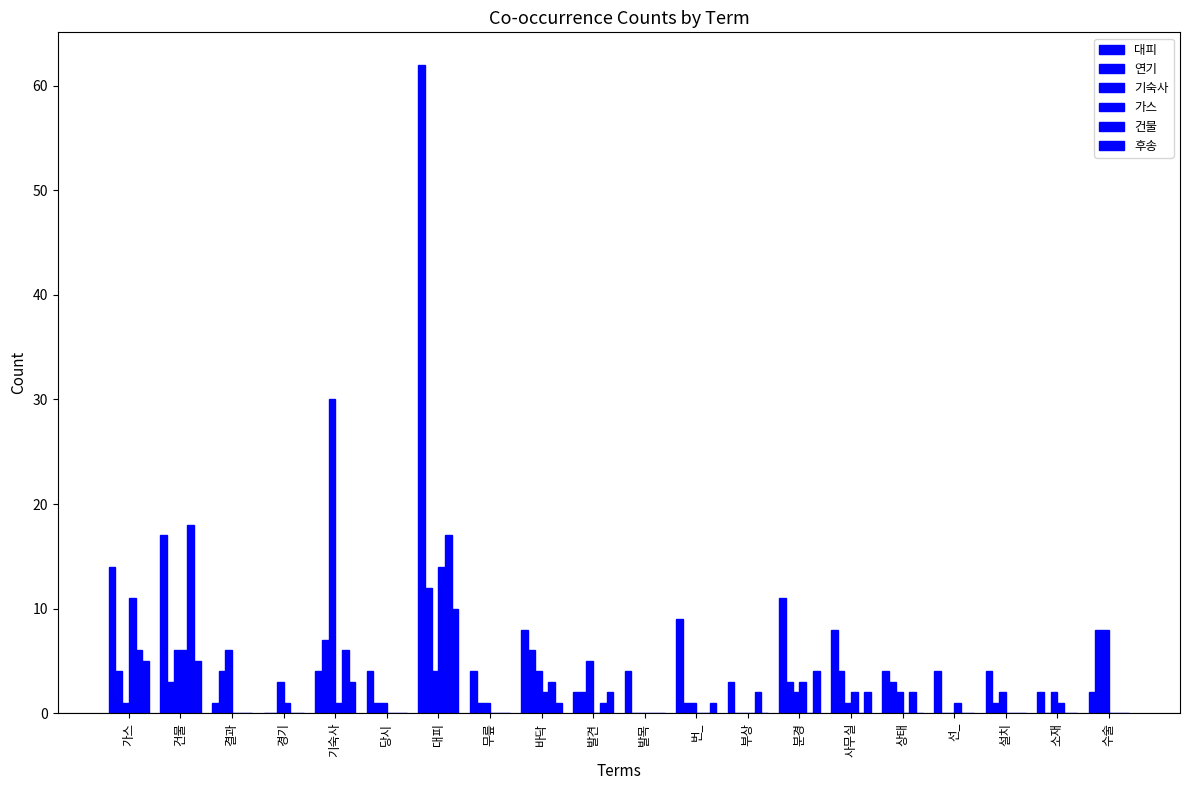

How many groups of bars are there?

20